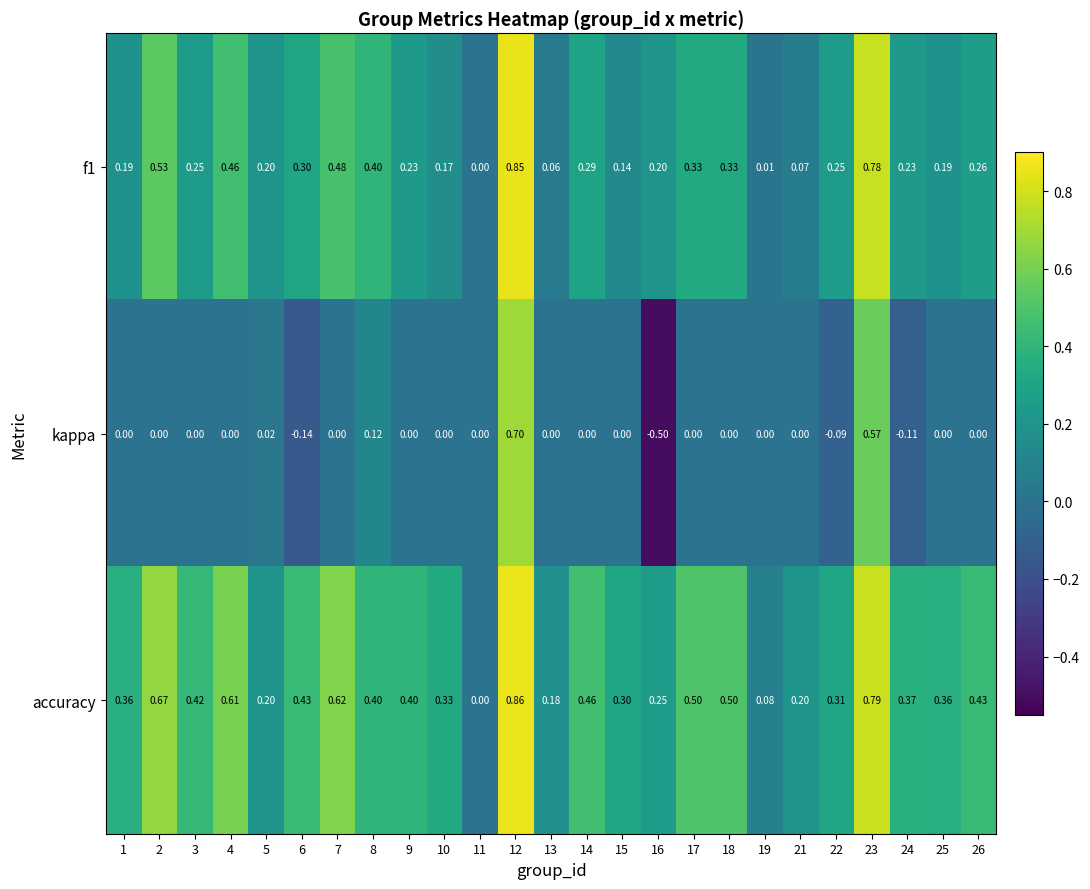

Is the value of kappa at 18 greater than the value of accuracy at 21?

No